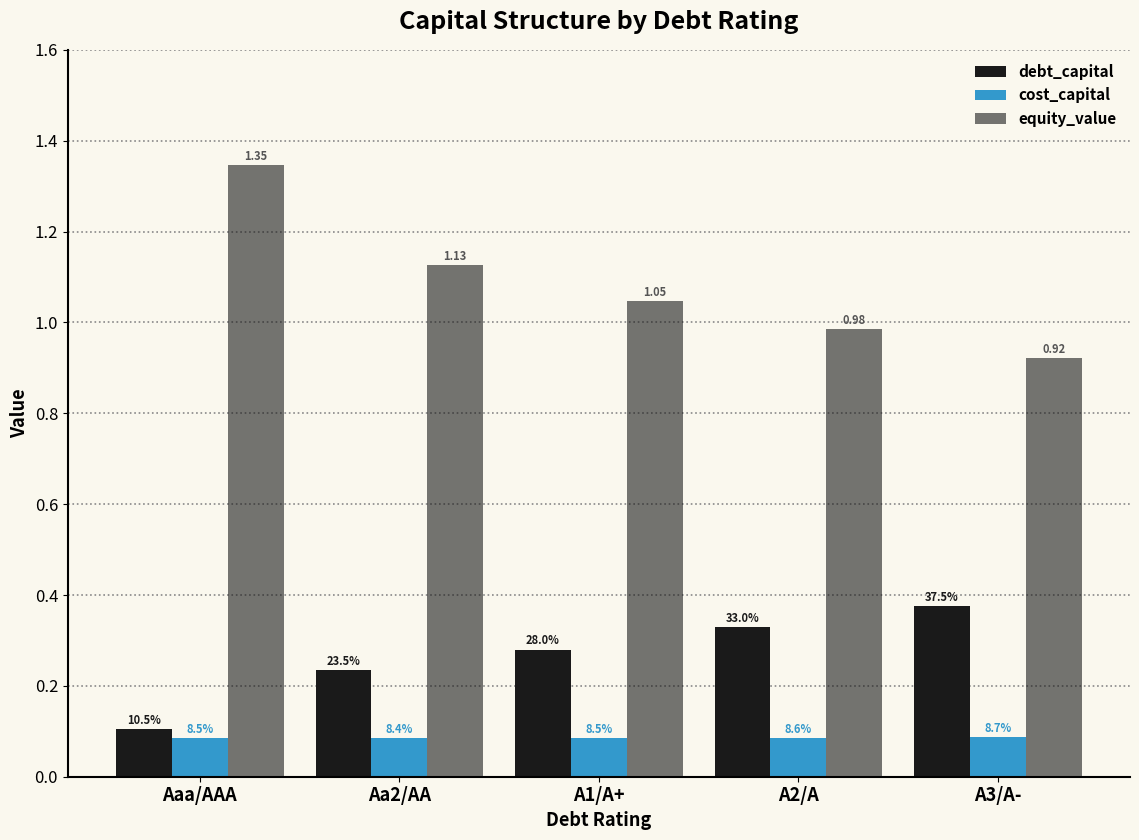

How many groups of bars are there?

5